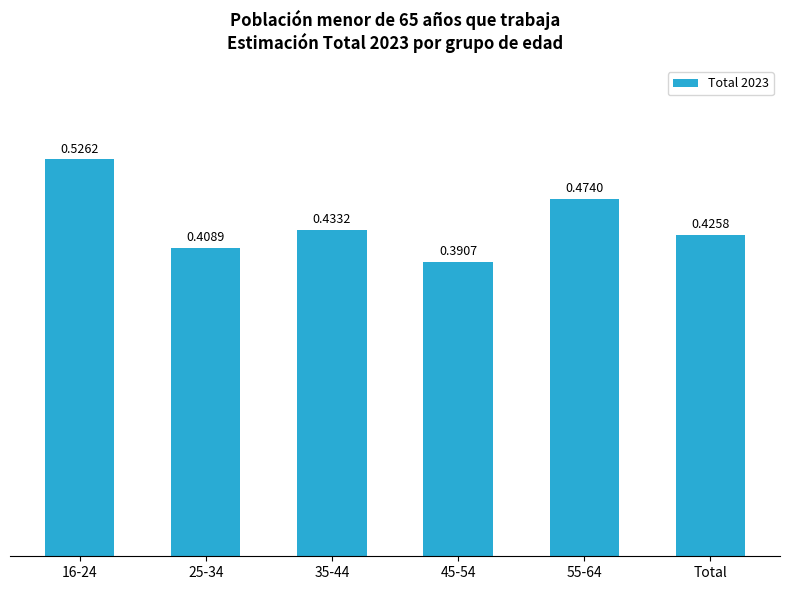

Which has a higher value, 45-54 or 25-34?

25-34